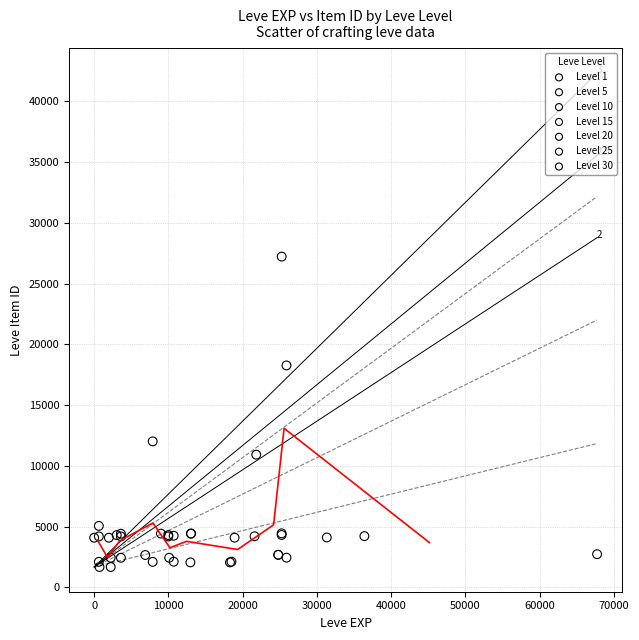

Which series reaches the maximum Y coordinate?

Level 25